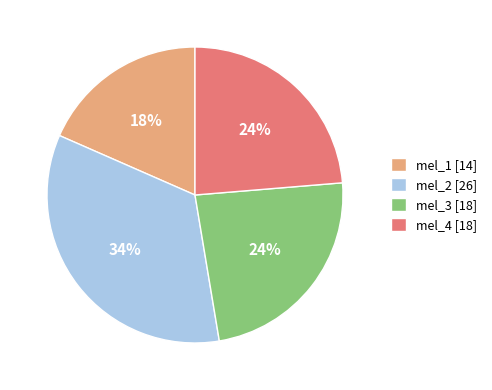

Which category has the biggest portion of the pie?

mel_2 [26]